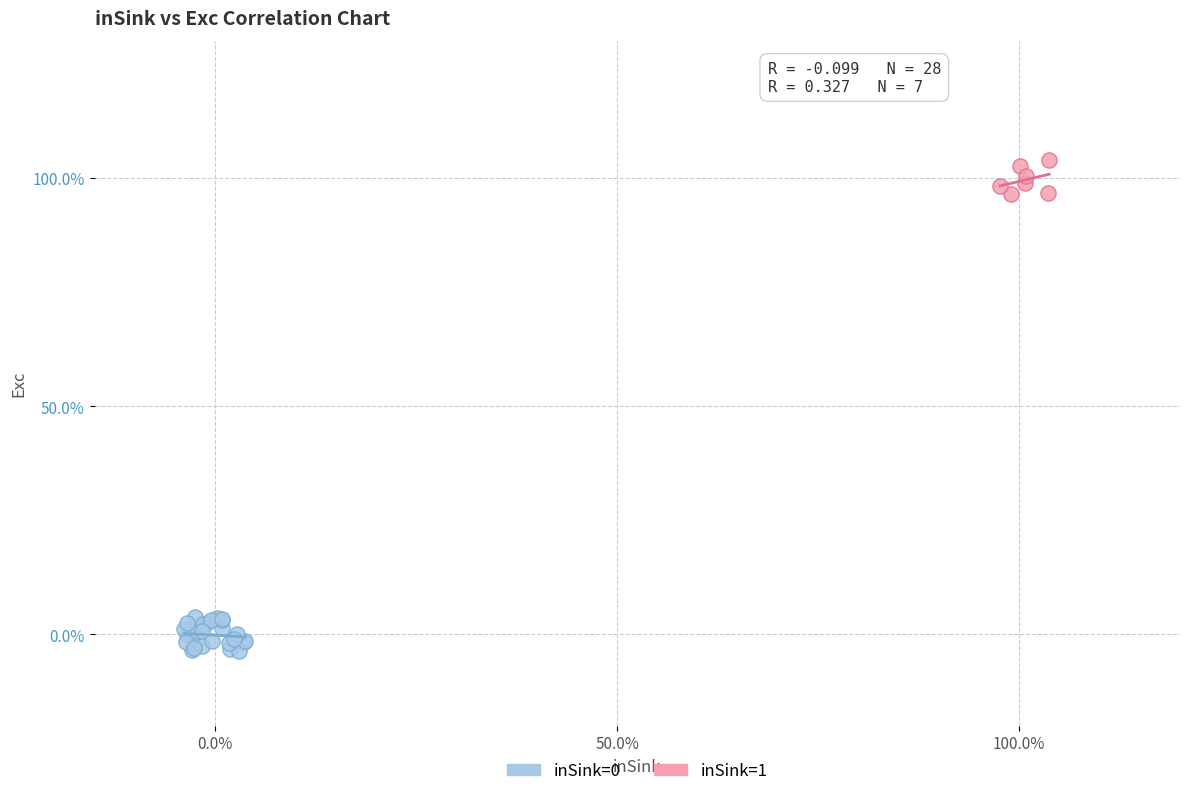

Which series reaches the maximum Y coordinate?

inSink=1